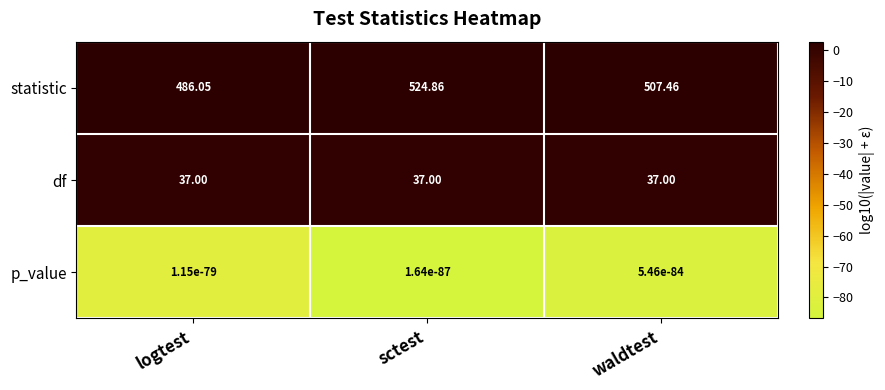

Which series has the widest spread of values?

statistic